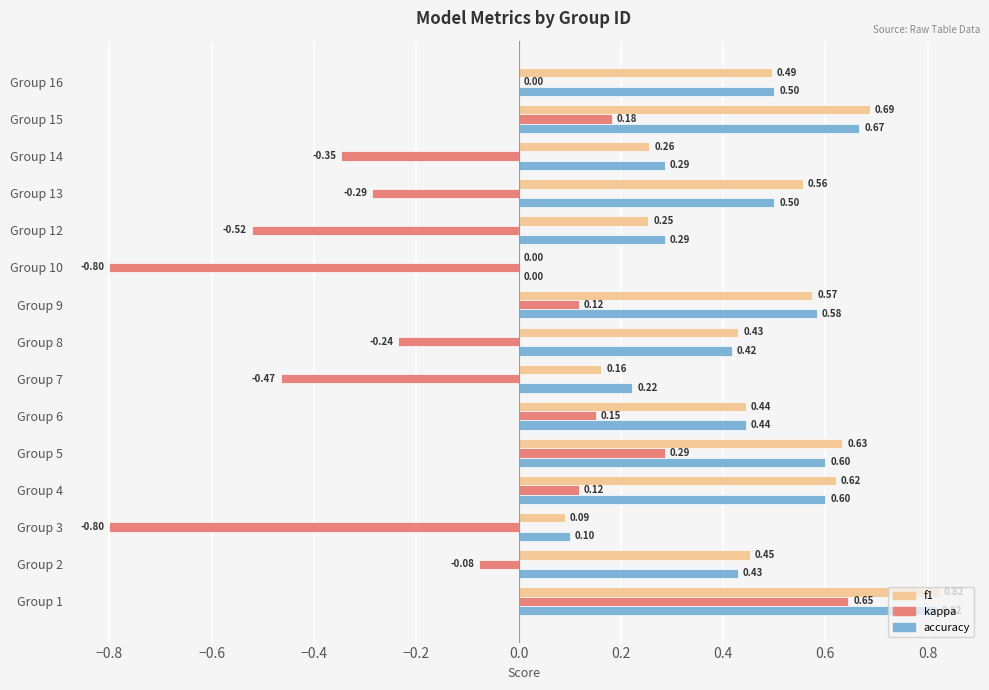

At which label is kappa closest to 0?

Group 16